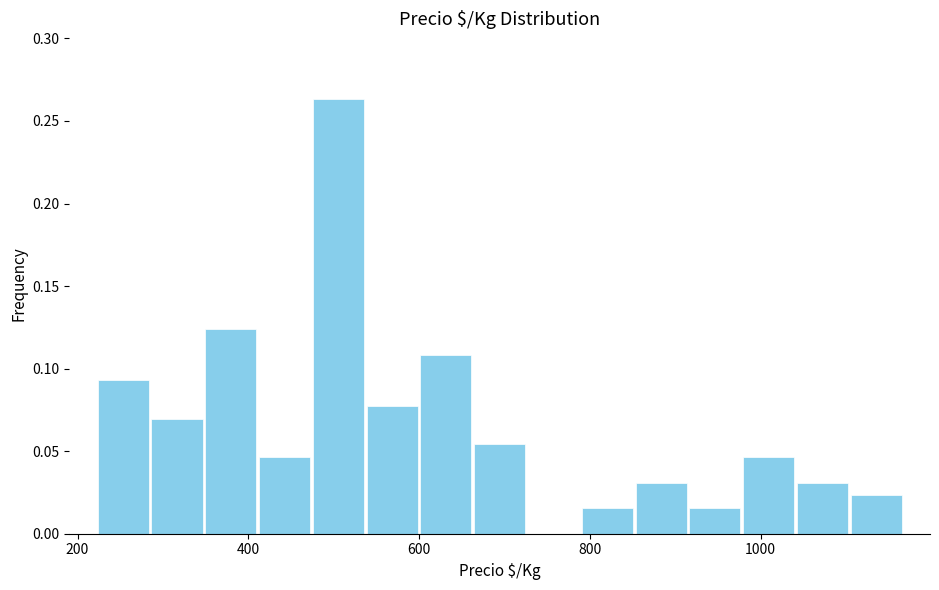

Around what value on the x-axis is the tallest bar? Give the approximate position of its centre, as read against the axis.

500